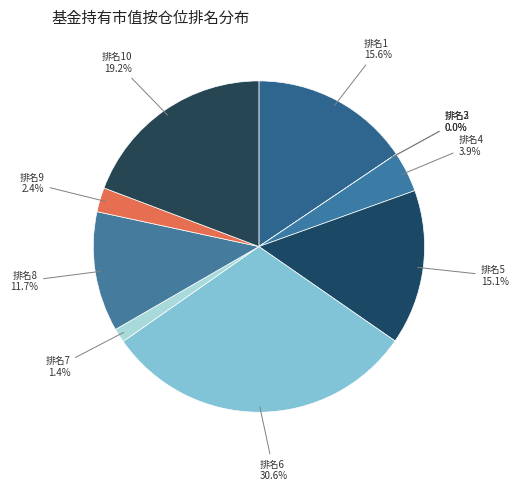

Is 10 the majority of the pie?

No